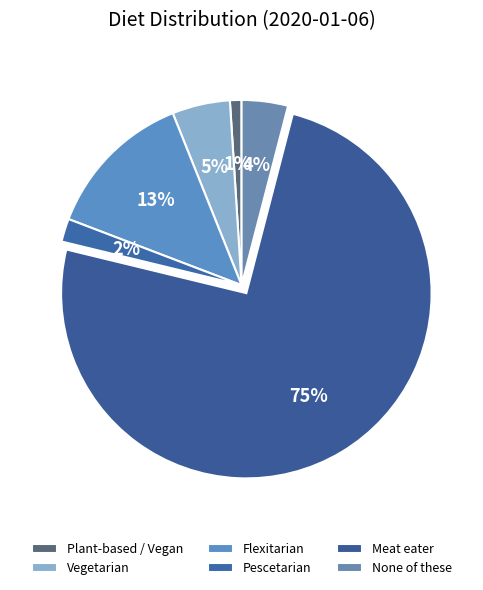

How many slices are in this pie chart?

6